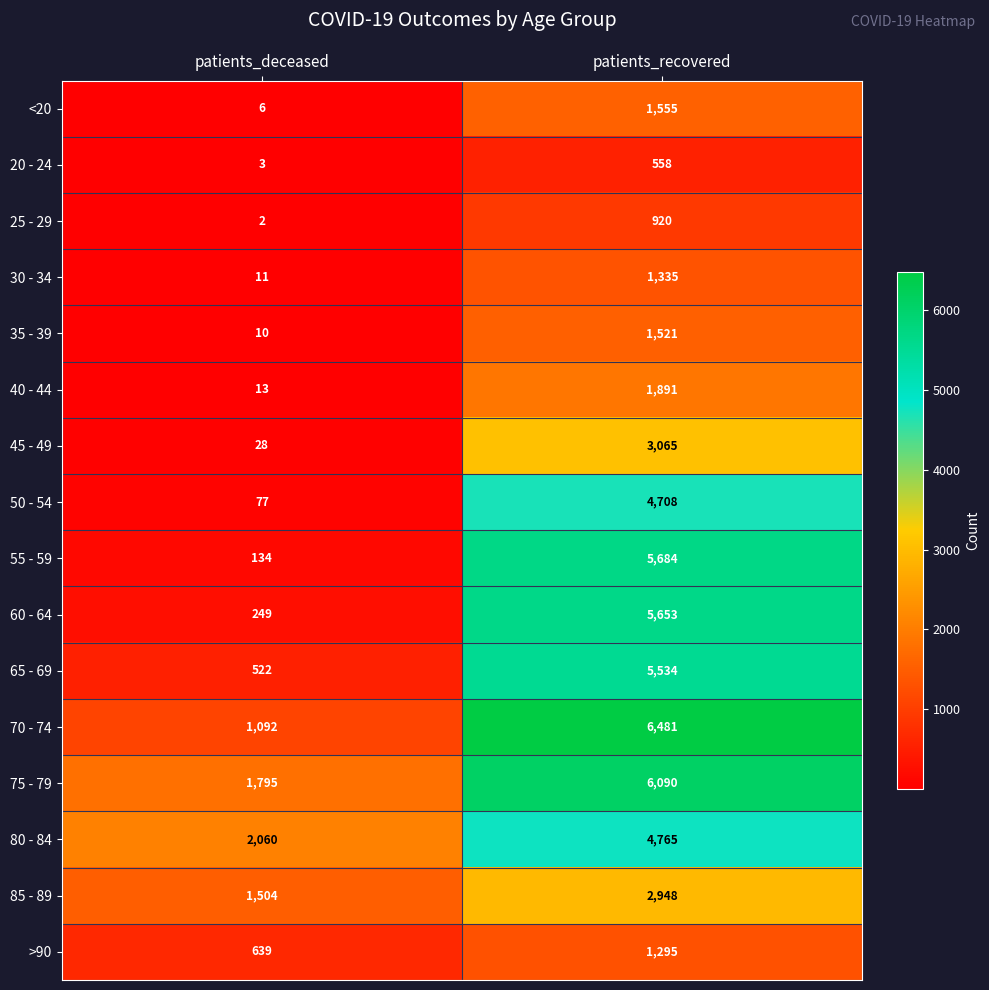

Count the number of categories in the chart.

2